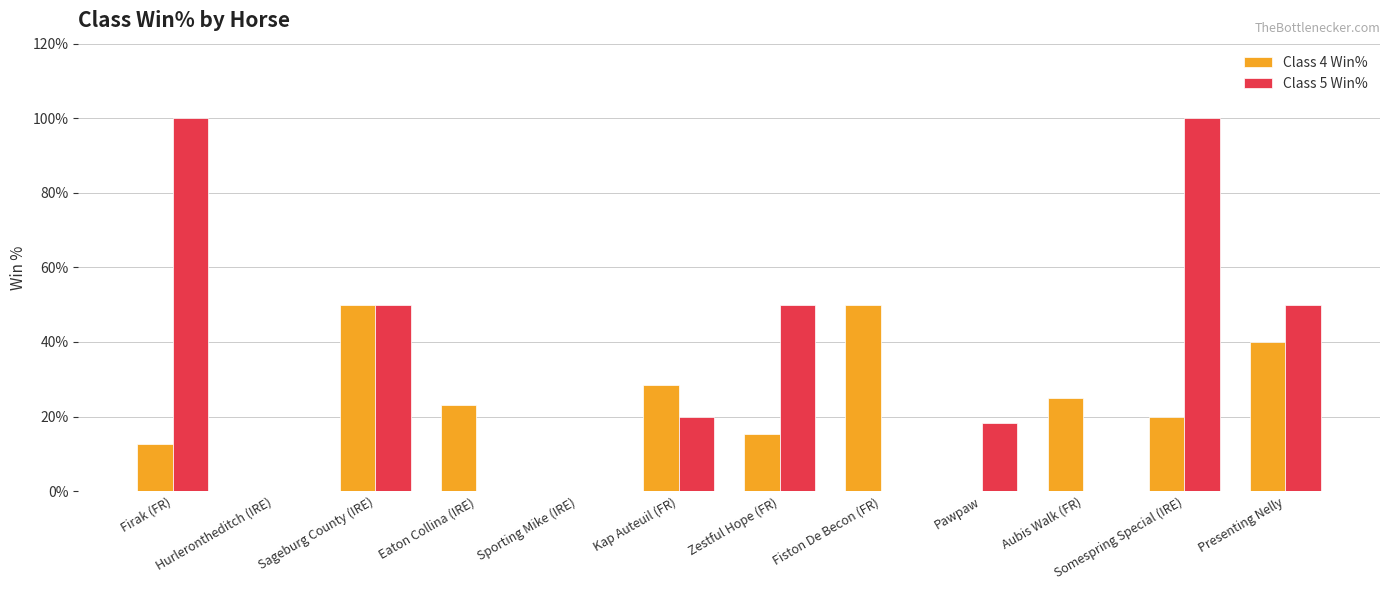

How many groups of bars are there?

12